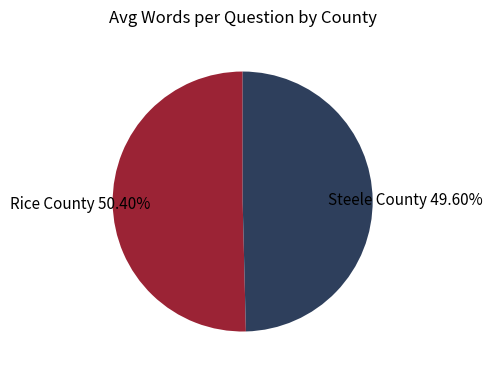

Is there a majority slice in this chart?

Yes